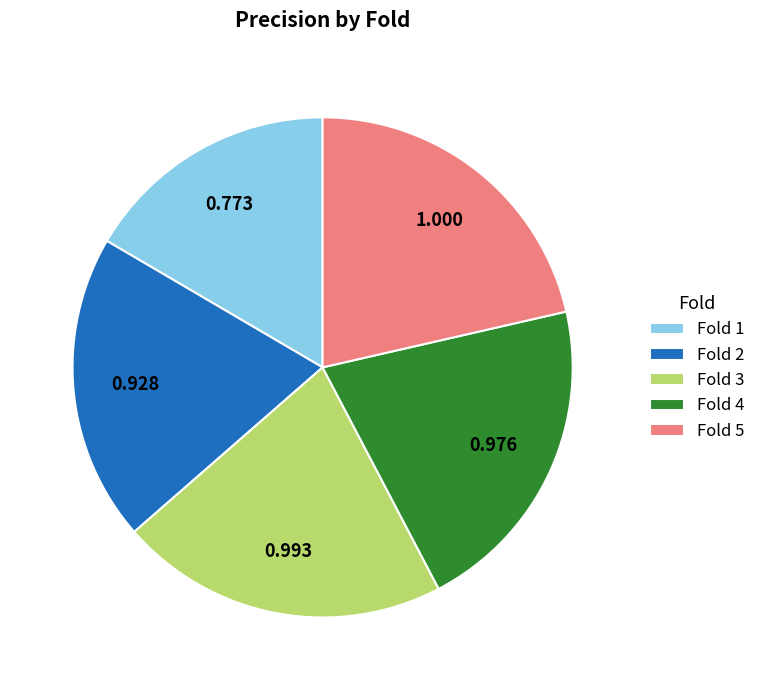

Combined, do Fold 5 and Fold 3 account for over 50%?

No